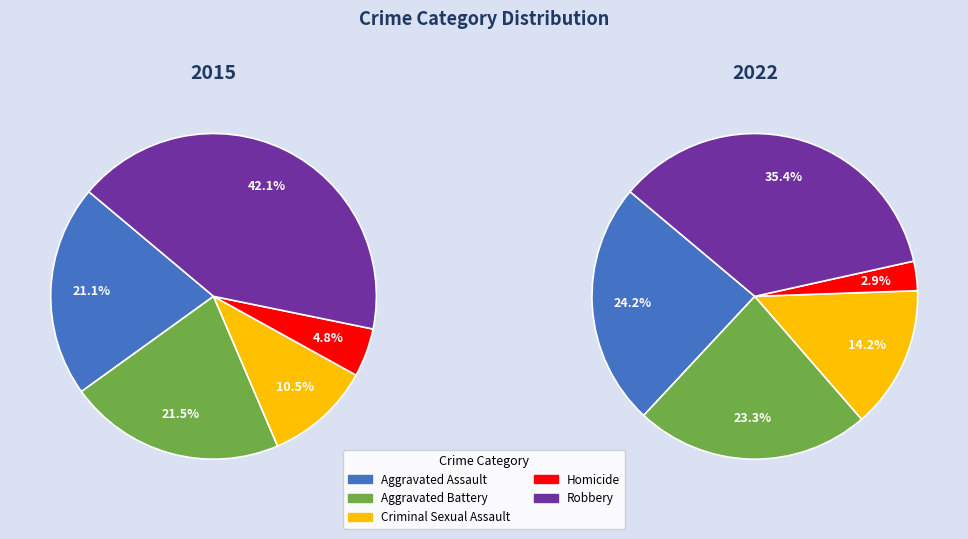

To the nearest percent, what is the difference between the largest and smallest slice percentages?

37%